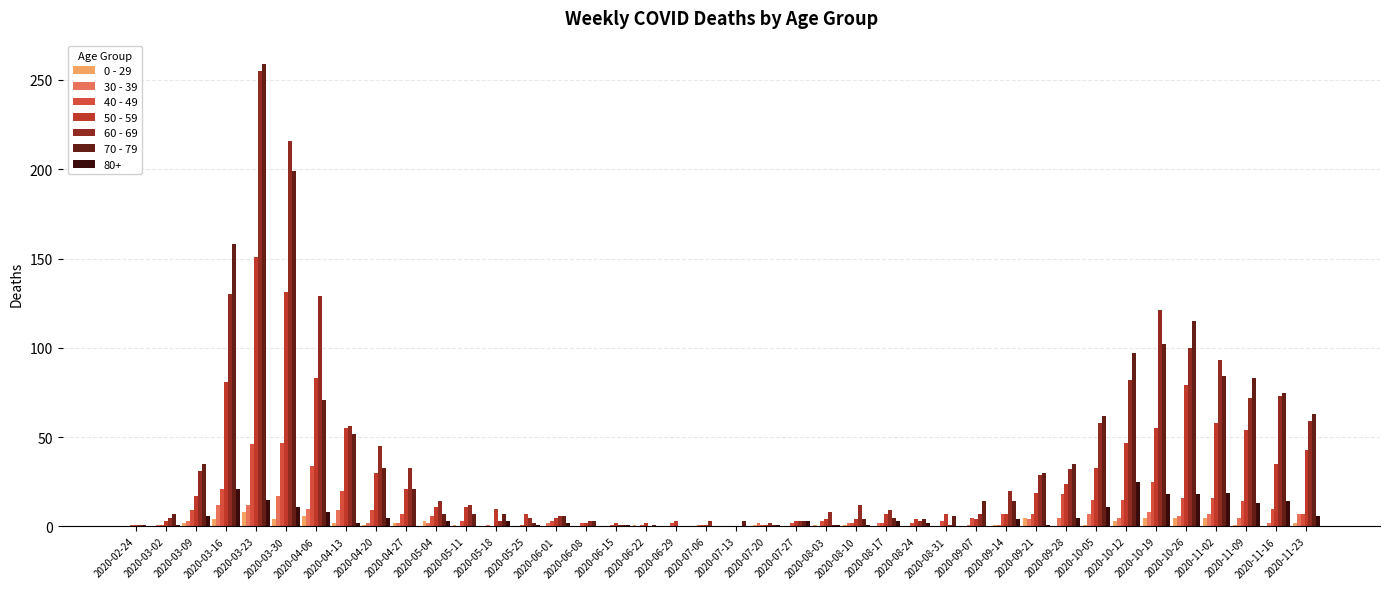

Count the number of data series in this chart.

7